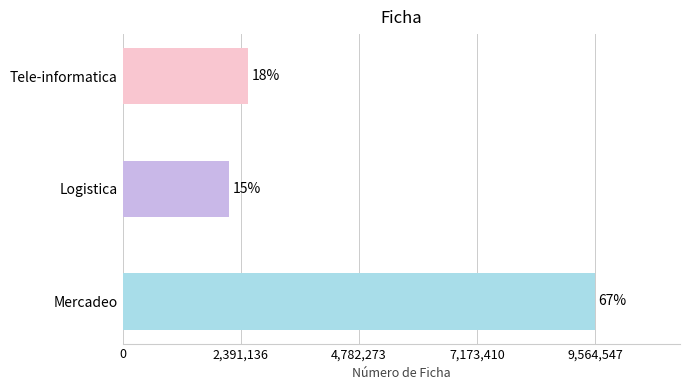

Are the bars horizontal?

Yes